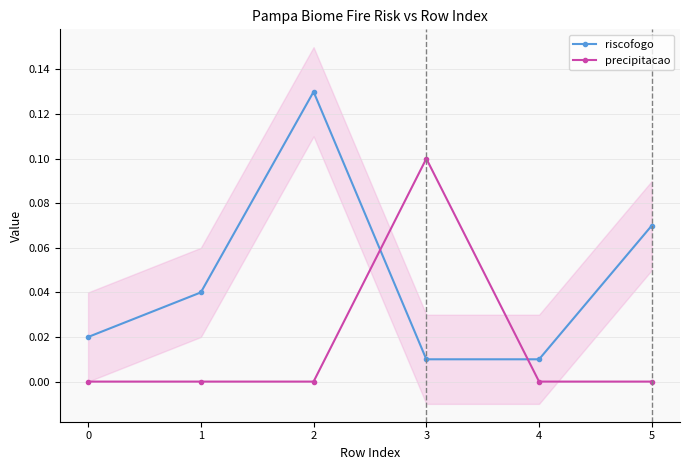

True or false: precipitacao has a value of 0.0 at 0.

True